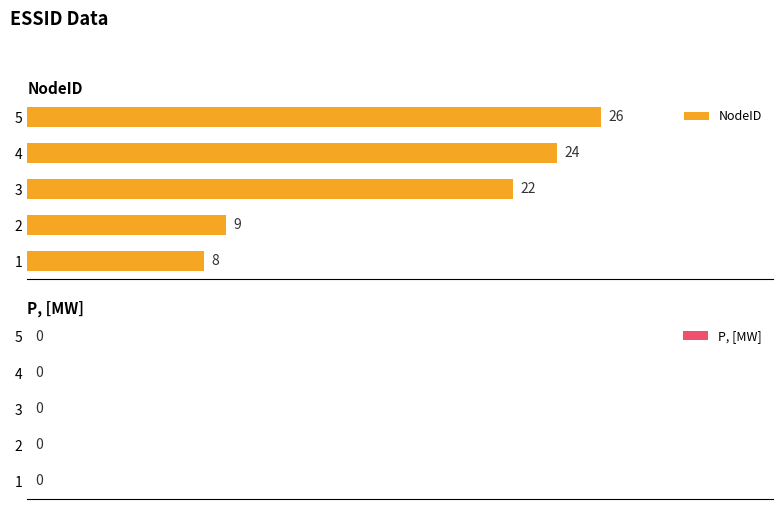

Reading bottom to top, extract all data points from this chart.

1=8	2=9	3=22	4=24	5=26